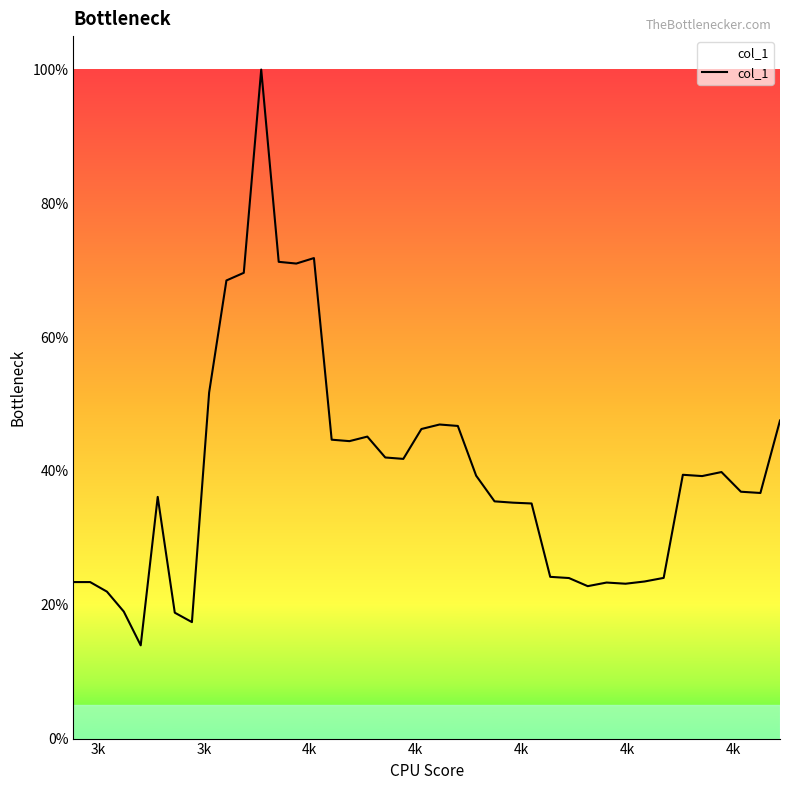

Is this an area chart (filled region under the line)?

Yes